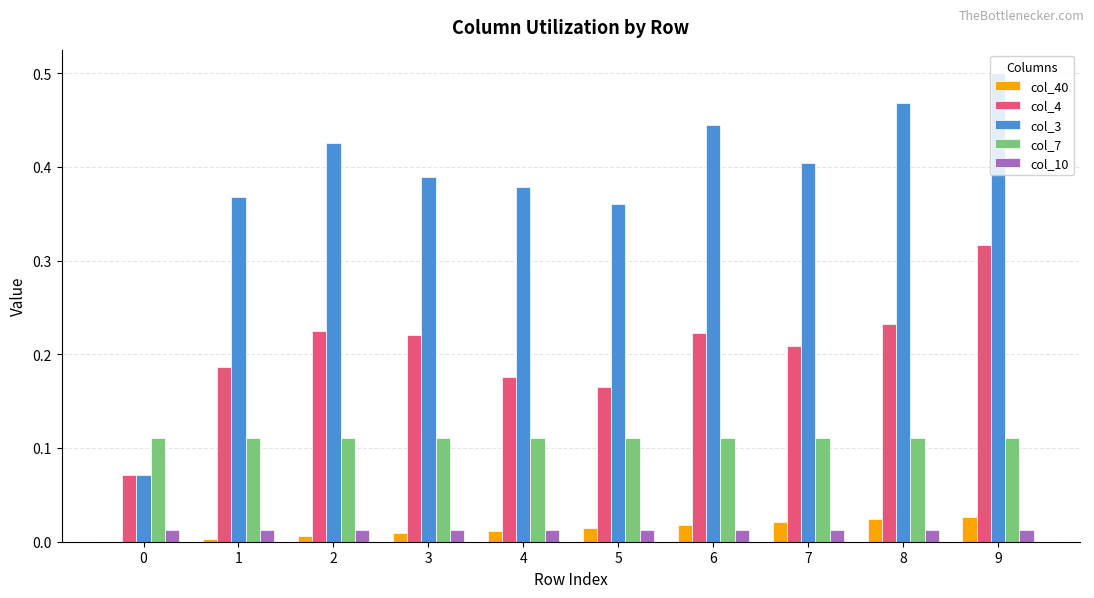

Which category has the highest value across all series?

9